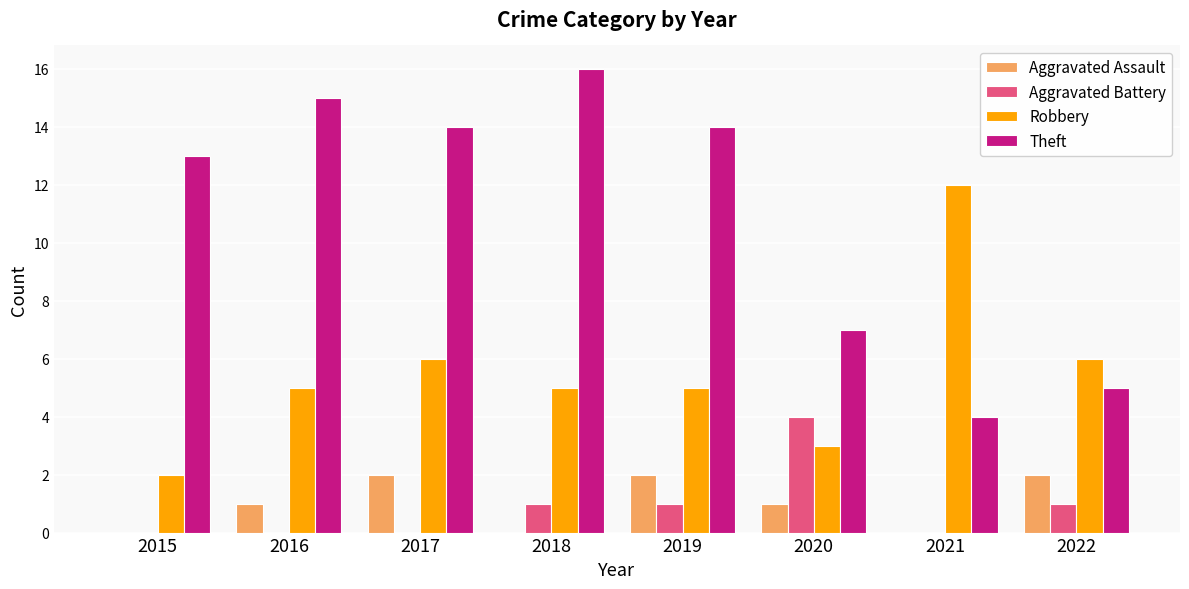

What is the greatest value displayed?

16